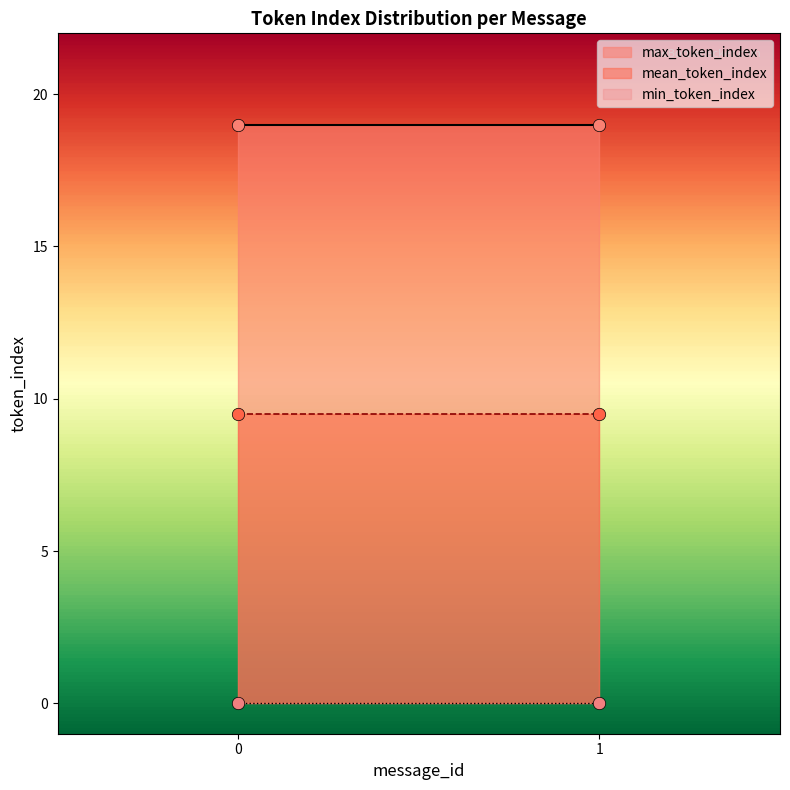

Which series reaches the maximum Y coordinate?

max_token_index